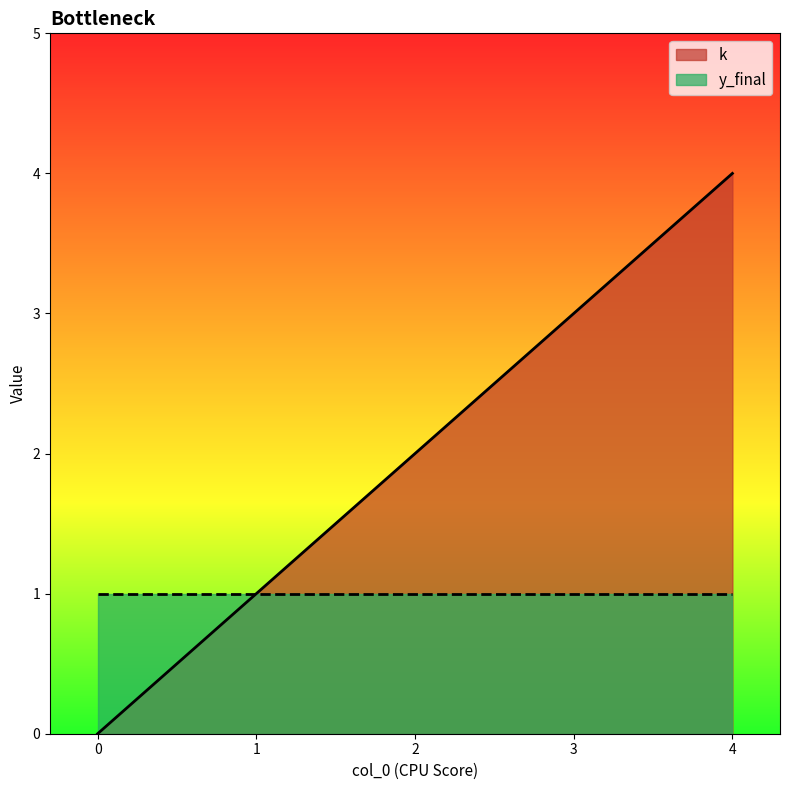

Rank the categories by value from highest to lowest.

4, 3, 2, 1, 0